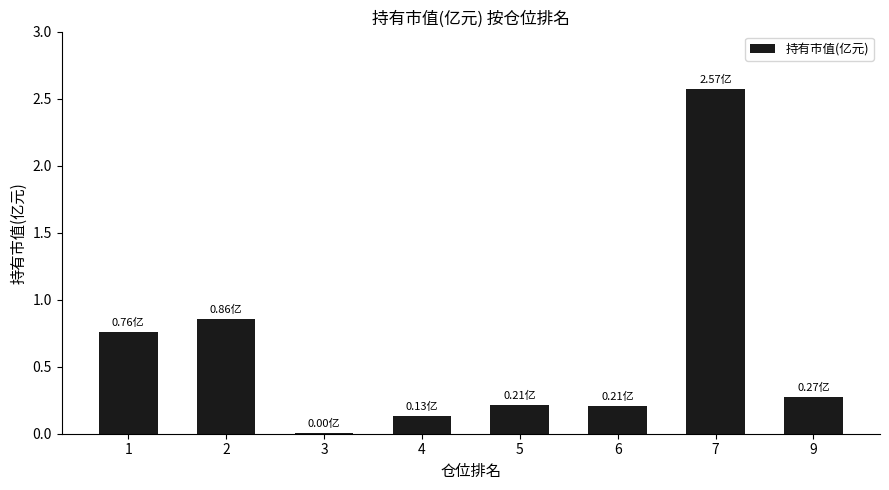

What is the sum of the values at 9 and 4?

0.4